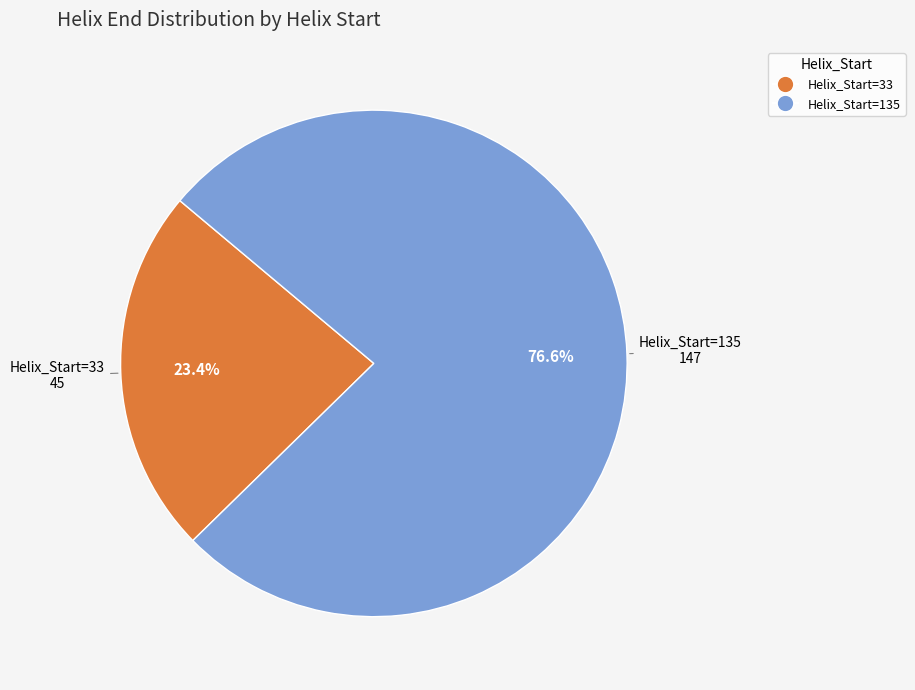

Does any single category account for the majority?

Yes